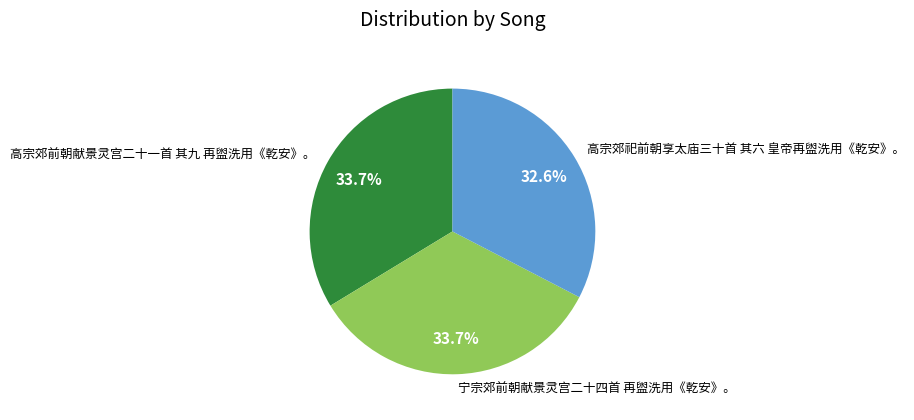

Count the number of slices in the pie.

3